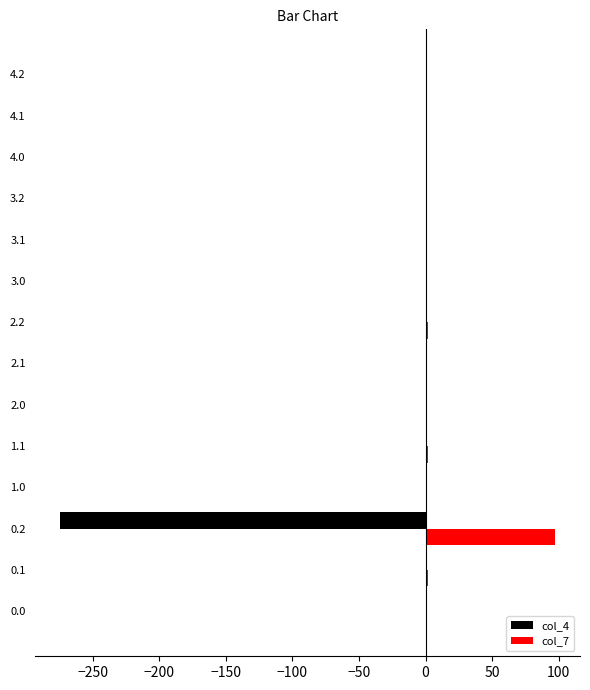

What is the greatest value displayed?

97.4